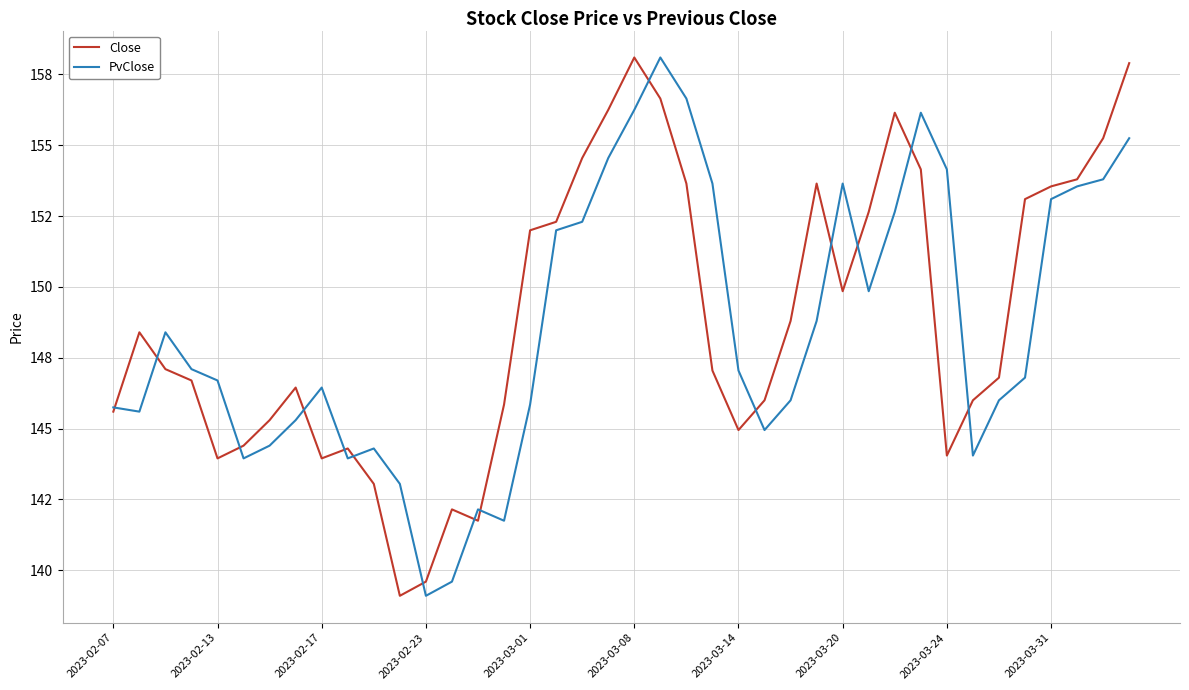

Where is Close nearest to the value 148?

2023-02-13